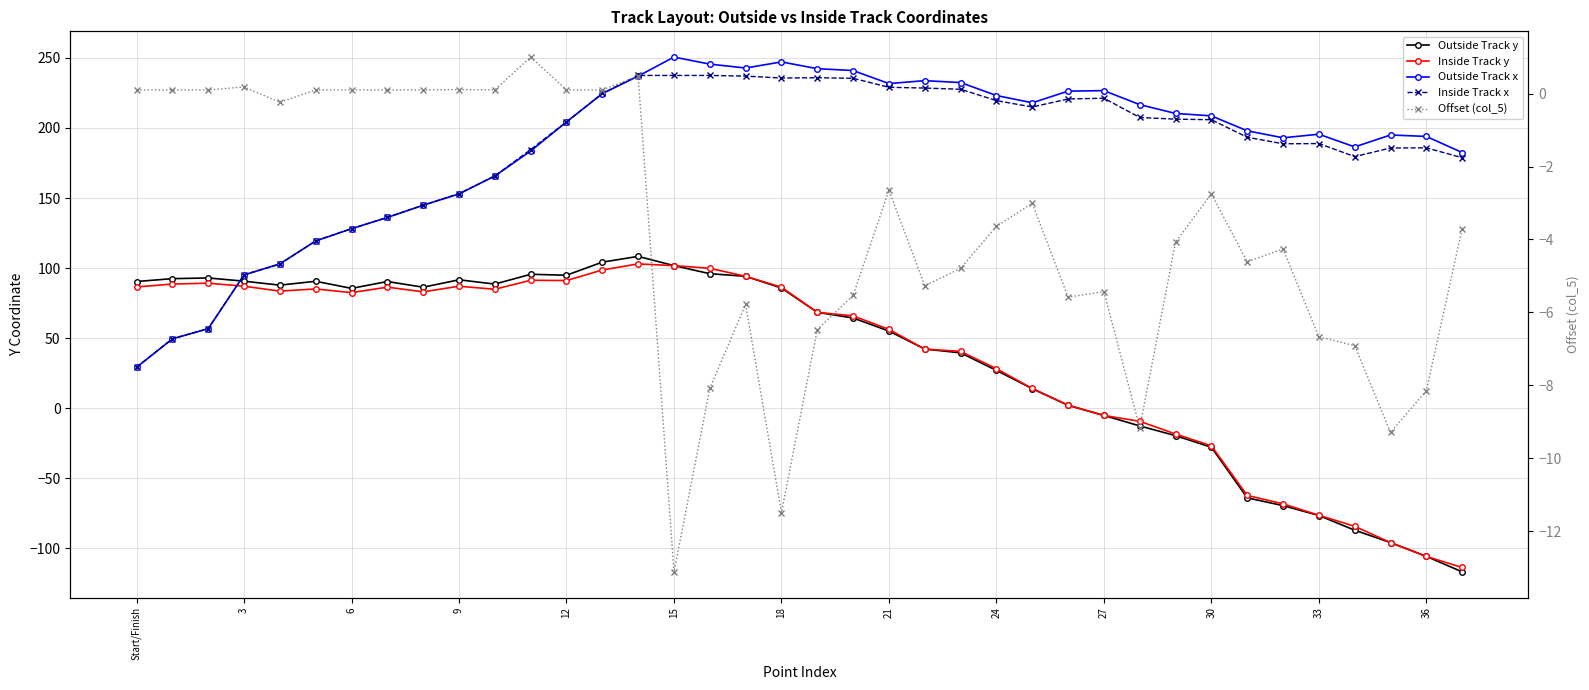

What value does the Inside Track x series have at 35?

185.7